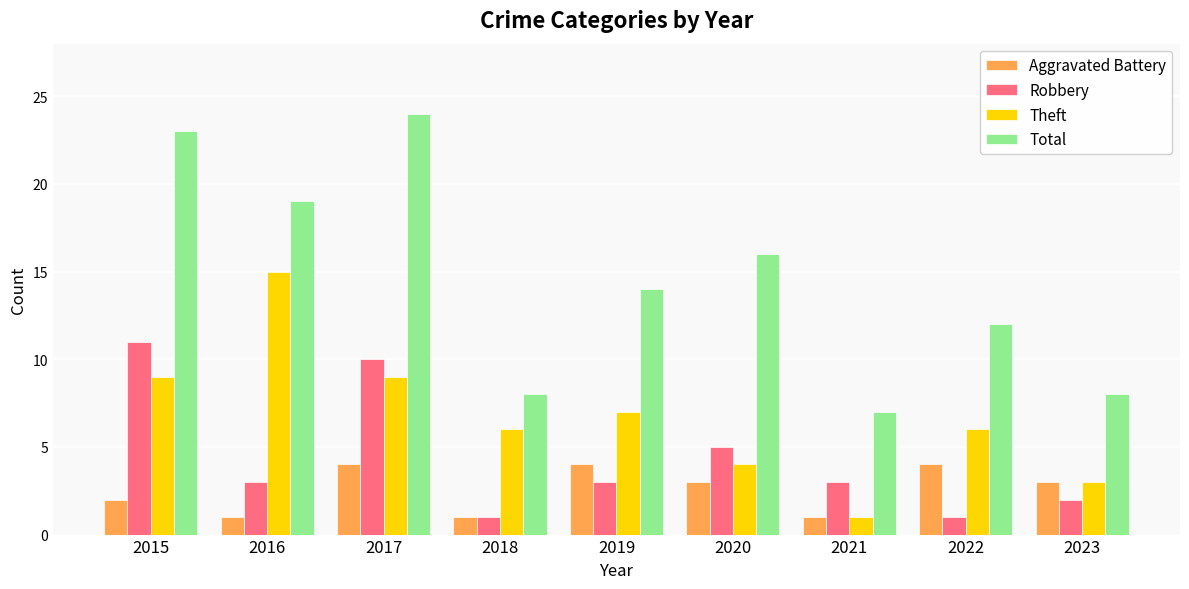

True or false: Aggravated Battery has a value of 1 at 2021.

True